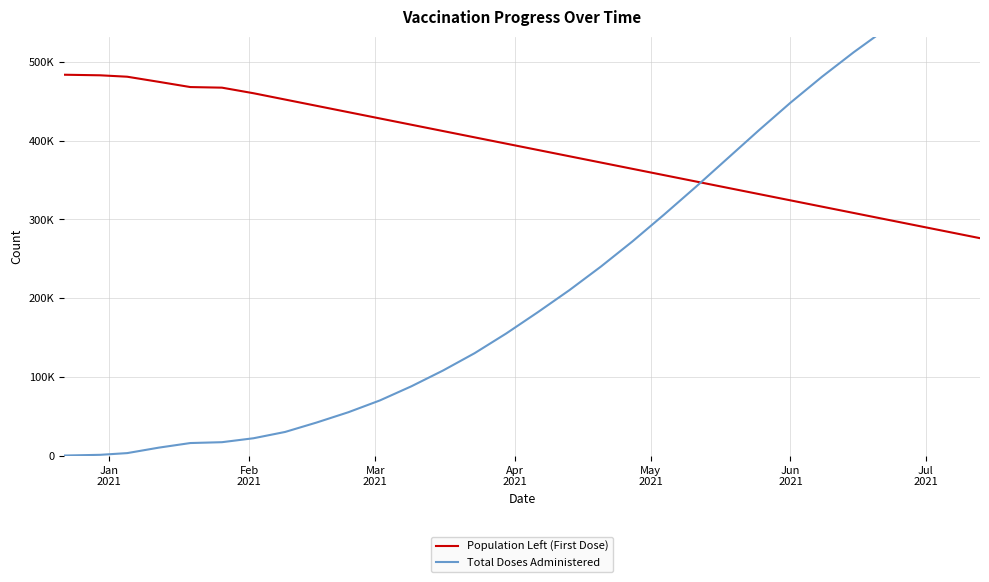

Which series has the largest range (max minus min)?

Total Doses Administered